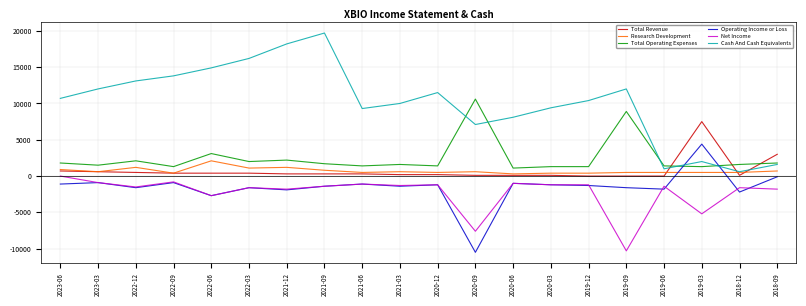

True or false: Operating Income or Loss has more than 2 interior local peaks.

True